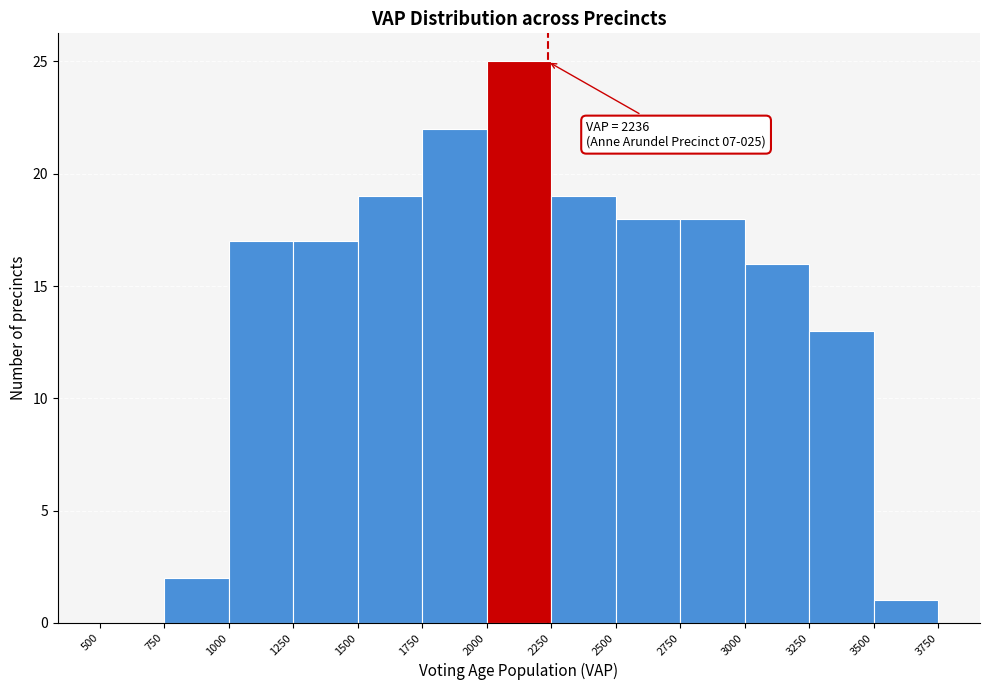

Which range on the x-axis has the tallest bar?

2000 to 2250